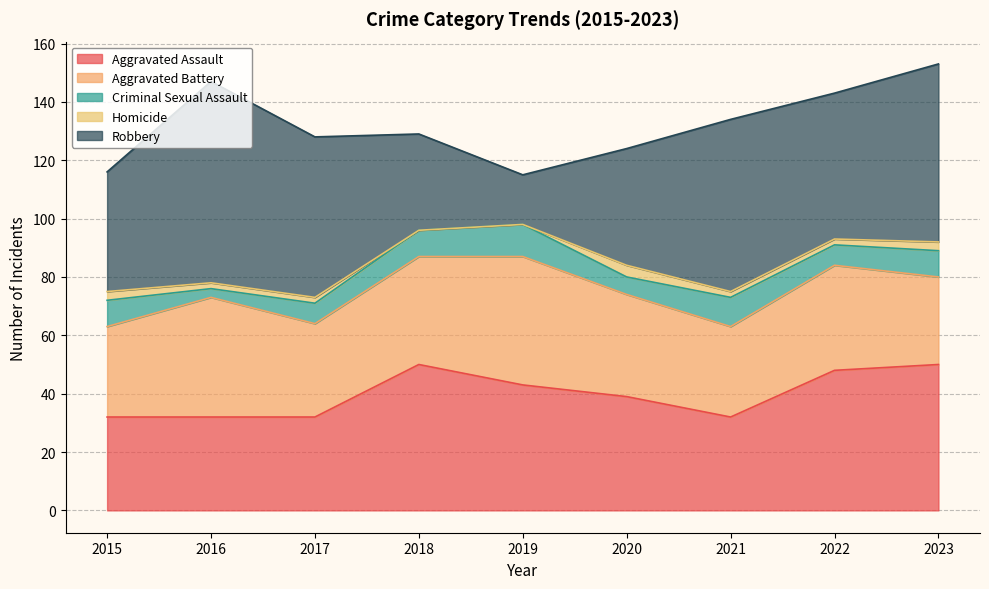

True or false: Homicide has a value of 0 at 2018.

True